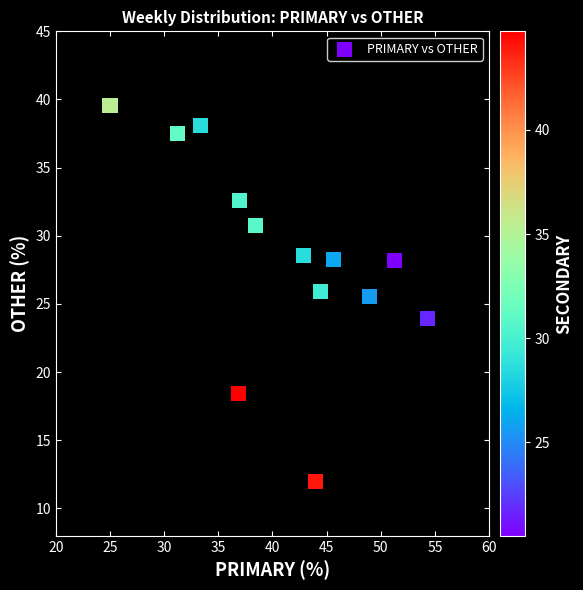

What Y value in the scatter plot is closest to 25?

25.5